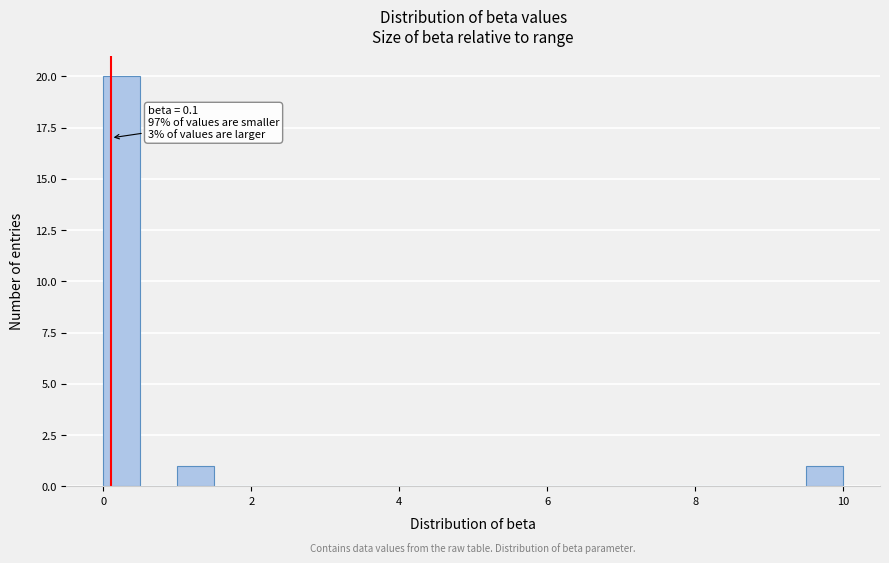

Around what value on the x-axis is the tallest bar? Give the approximate position of its centre, as read against the axis.

0.2